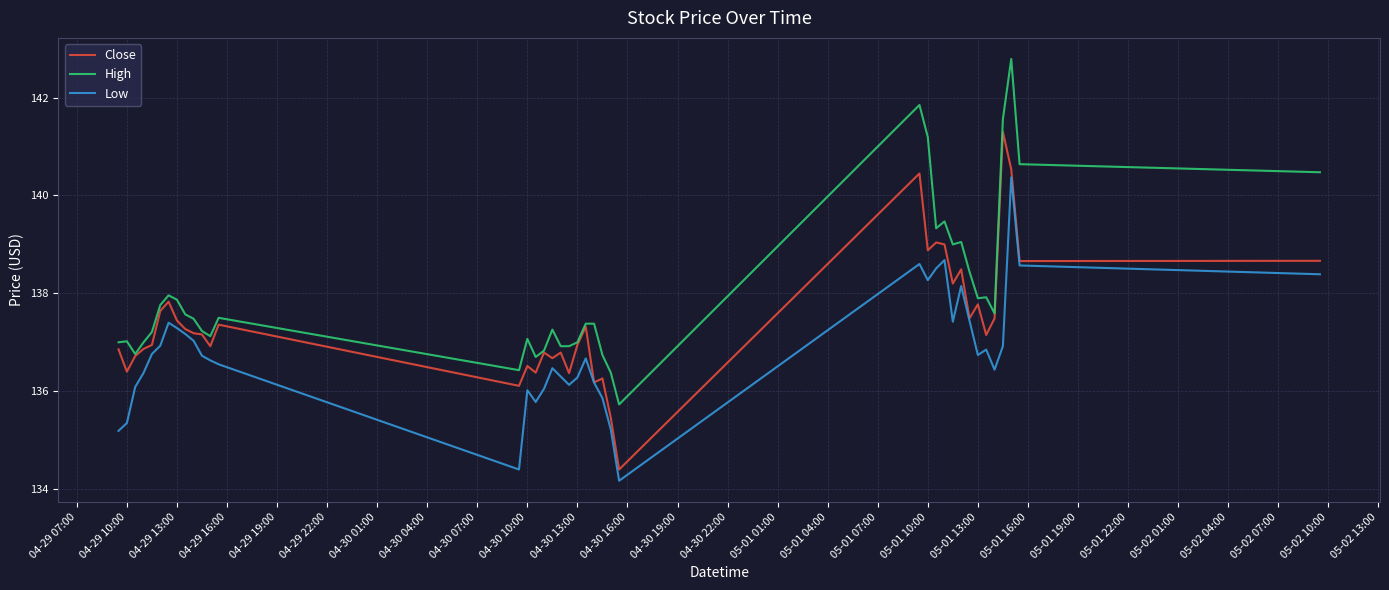

What is the difference between the second highest and second lowest values in the Low series?

4.3